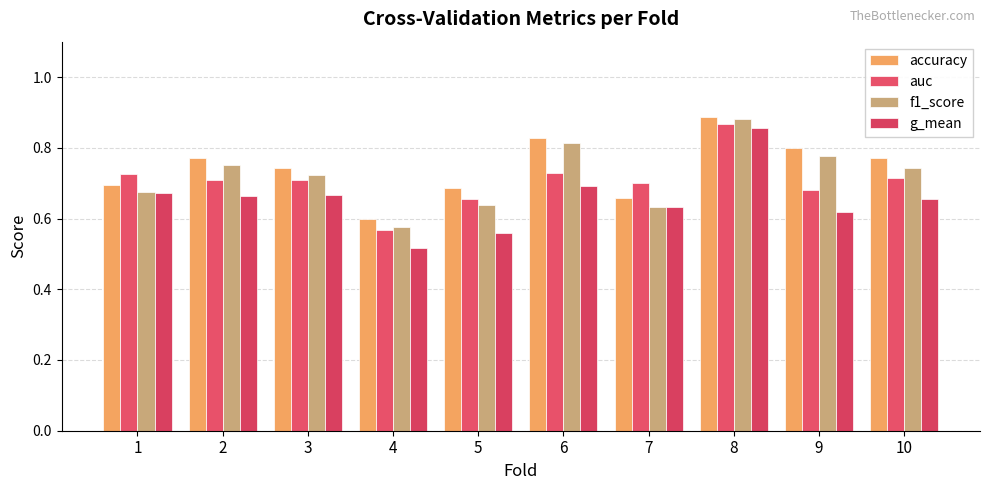

How many distinct data groups are displayed?

4